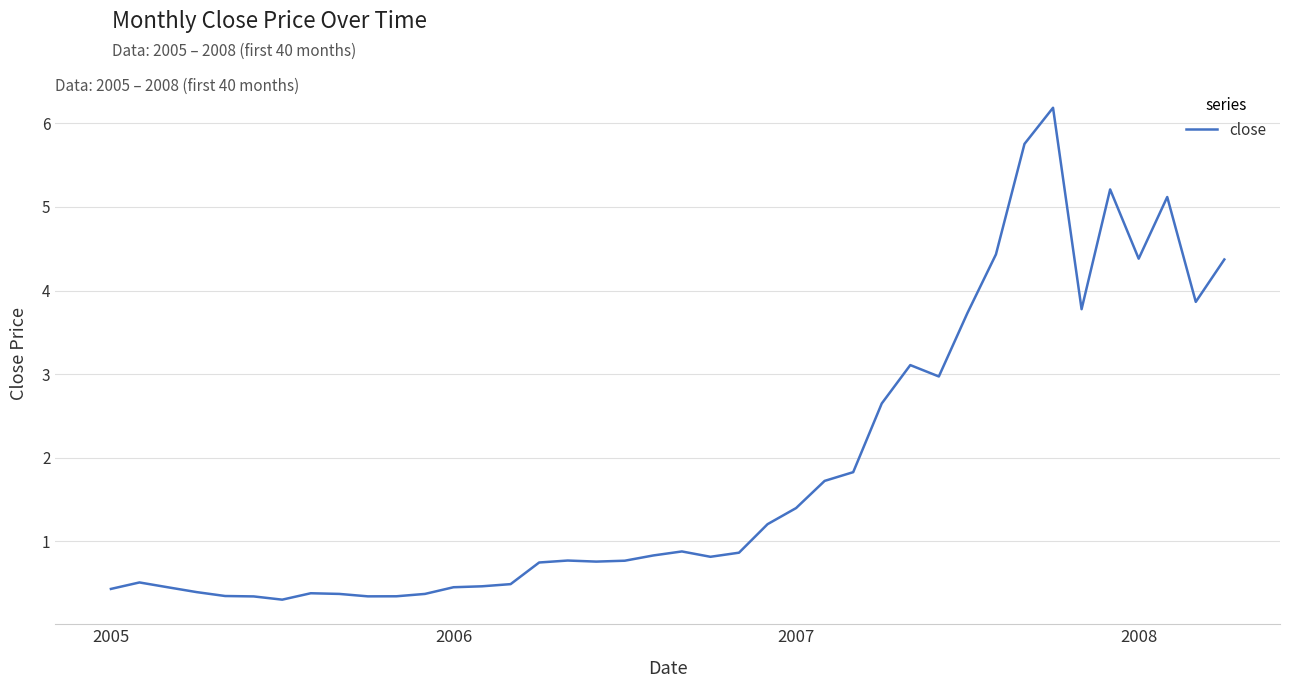

What is the minimum value shown in the chart?

0.3